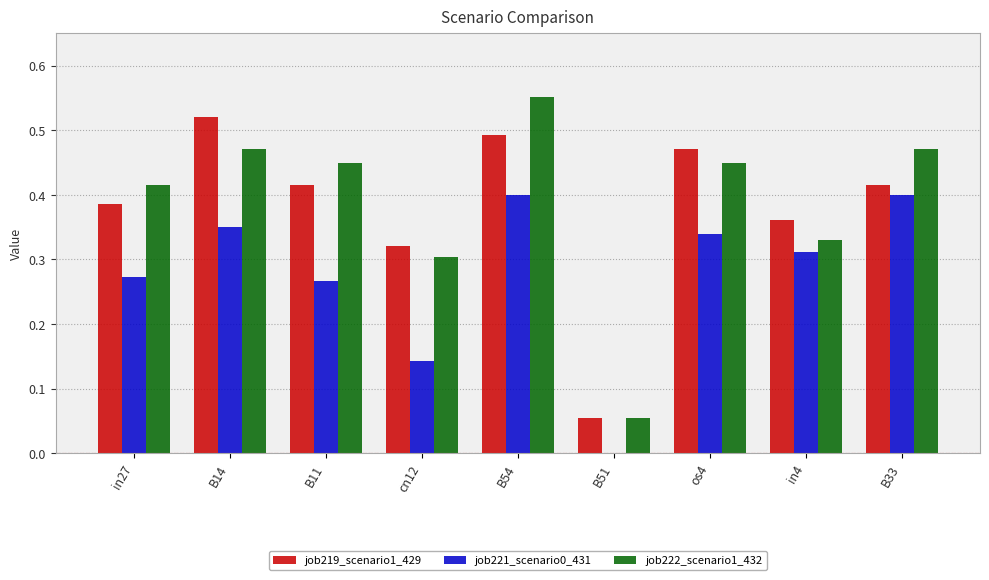

The job221_scenario0_431 series shows 0.3 at in27. True or false?

True